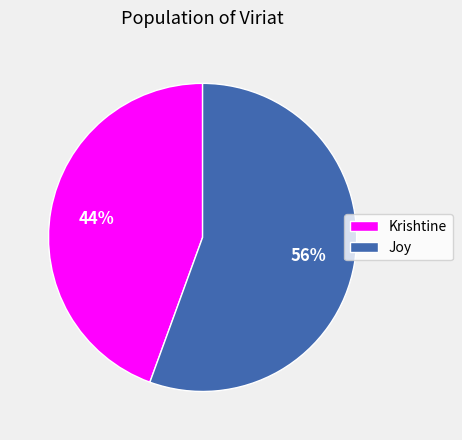

How many segments does this pie chart have?

2